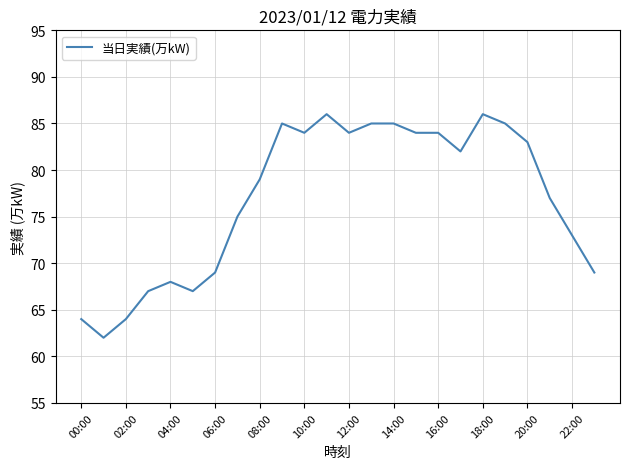

What is the greatest value displayed?

86